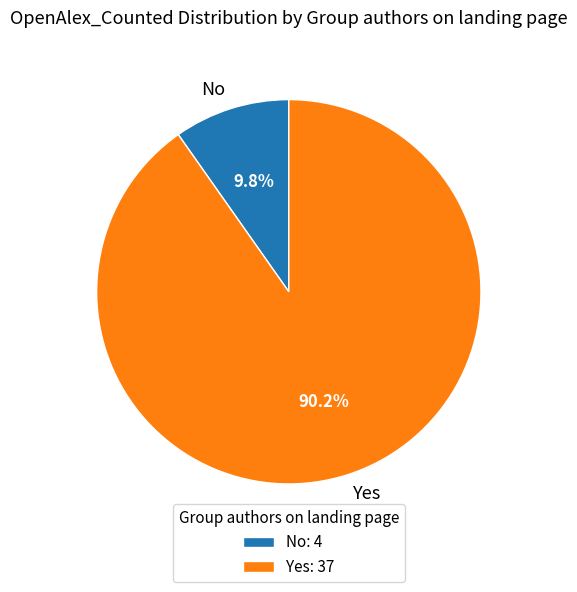

Count the number of slices in the pie.

2